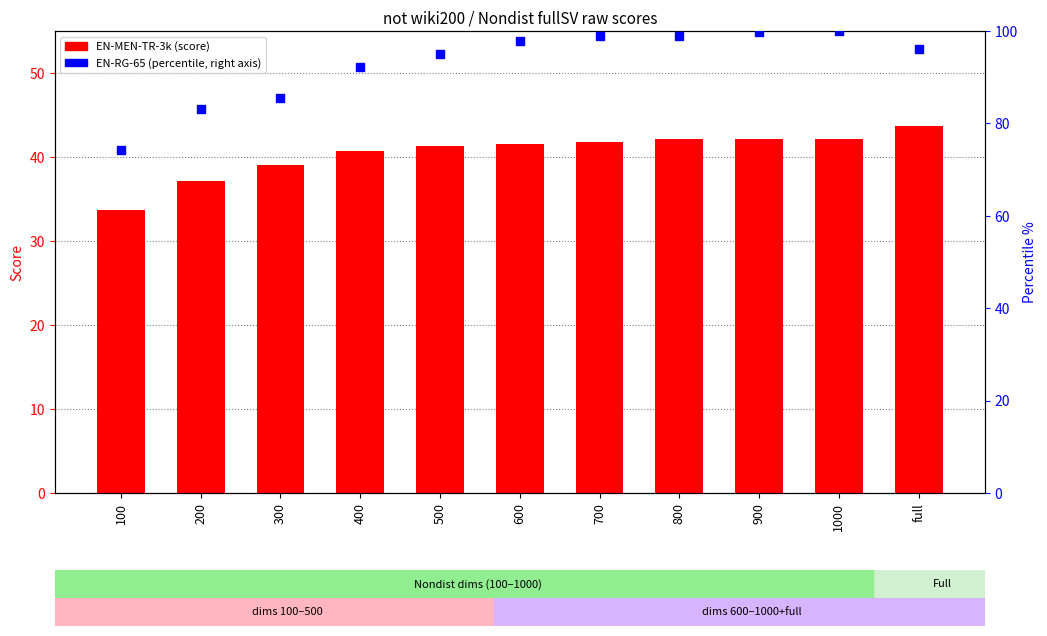

What are all the series names shown in the legend?

EN-MEN-TR-3k (score), EN-RG-65 (percentile)